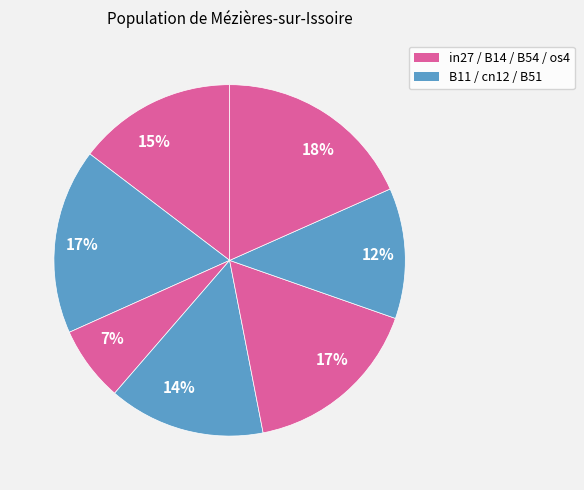

Is there any slice that represents more than half of the pie?

No